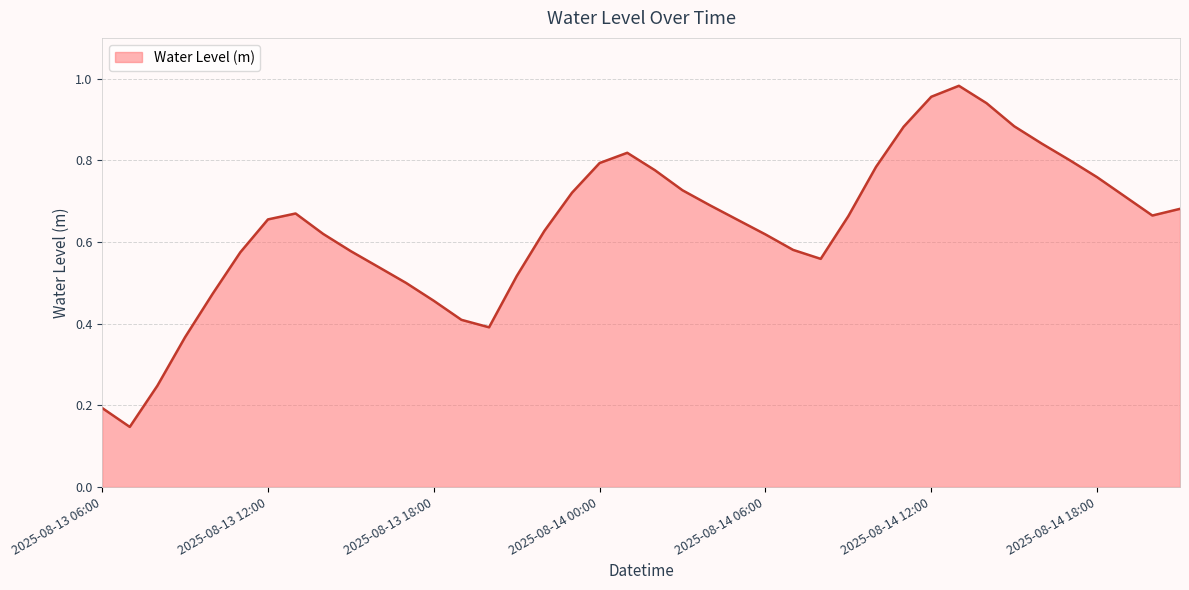

Does the chart display data point markers on the line(s)?

No